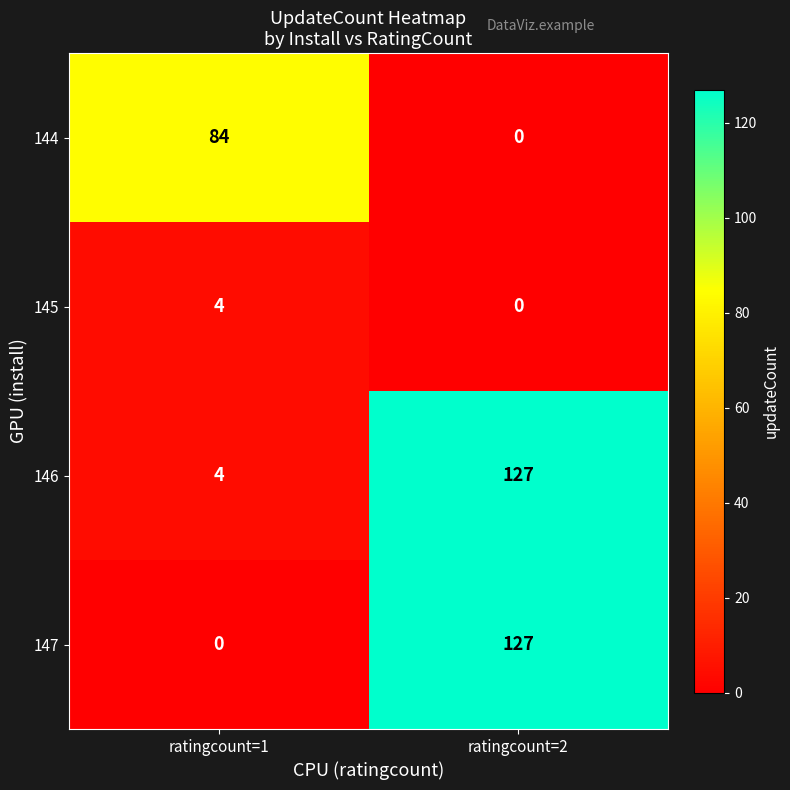

How many distinct data groups are displayed?

4